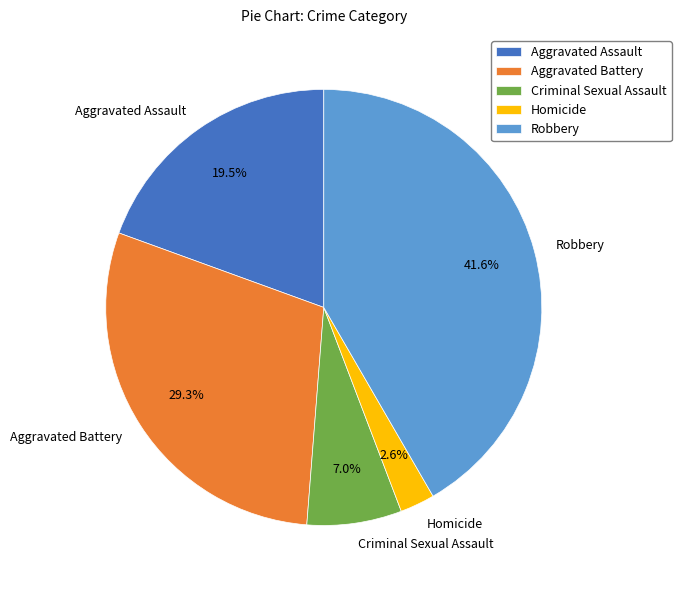

True or false: Robbery accounts for 47% of the total.

False